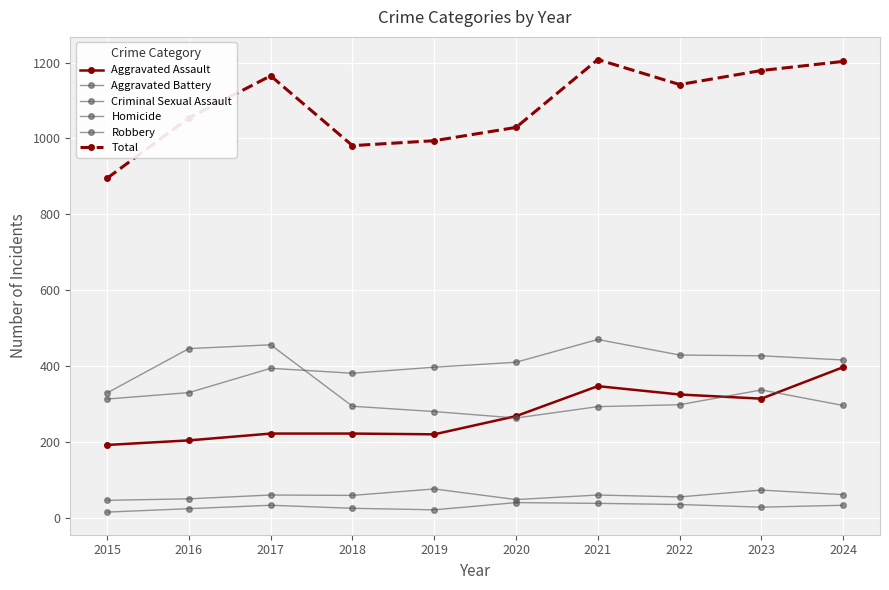

True or false: Aggravated Battery and Aggravated Assault cross at least once.

False